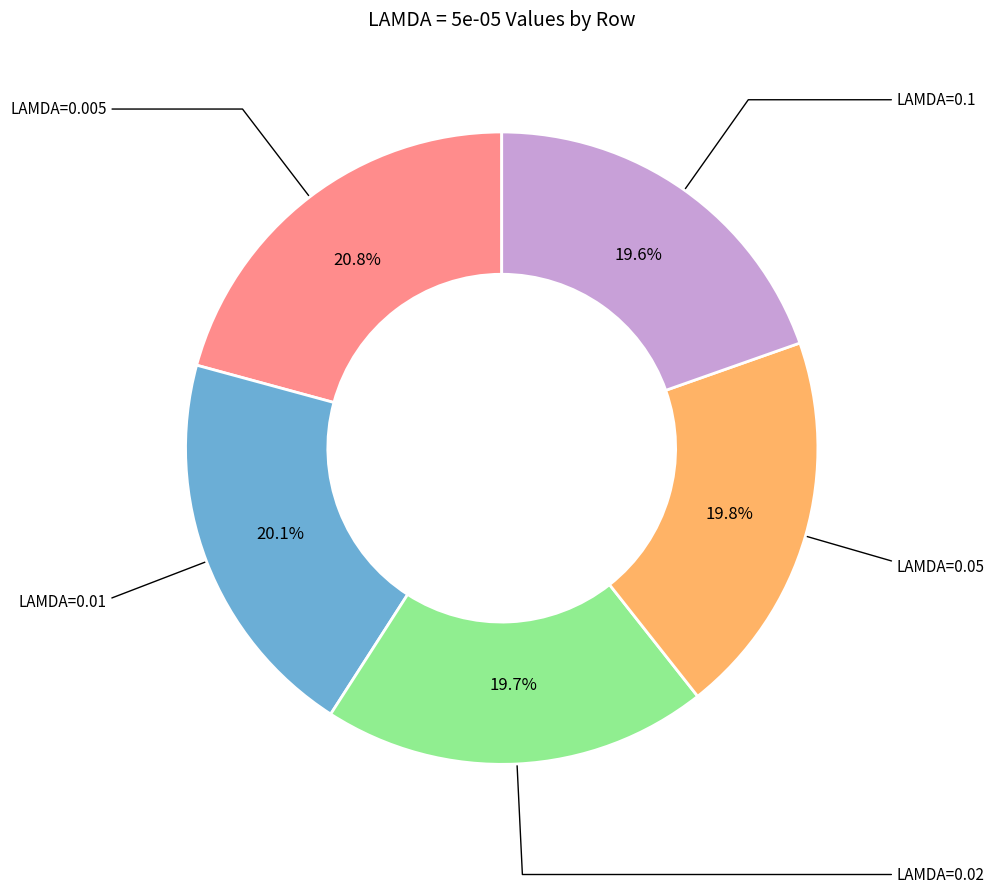

Count the number of slices in the pie.

5